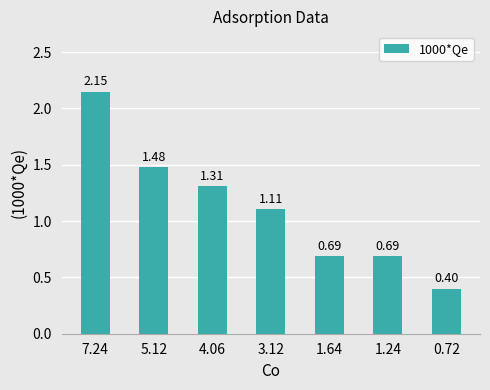

How many distinct data groups are displayed?

1